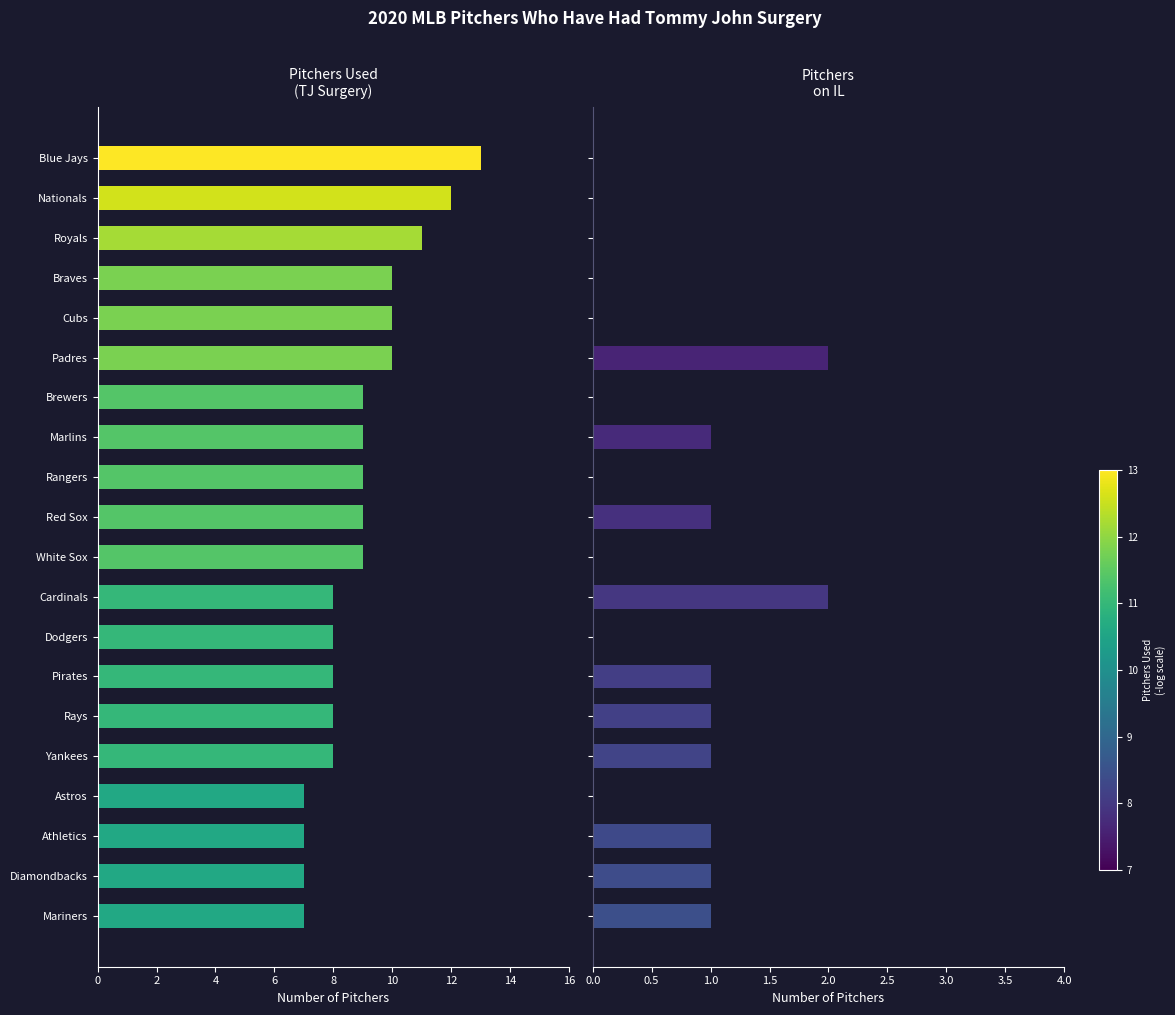

Which has a higher value, Royals or Yankees?

Royals